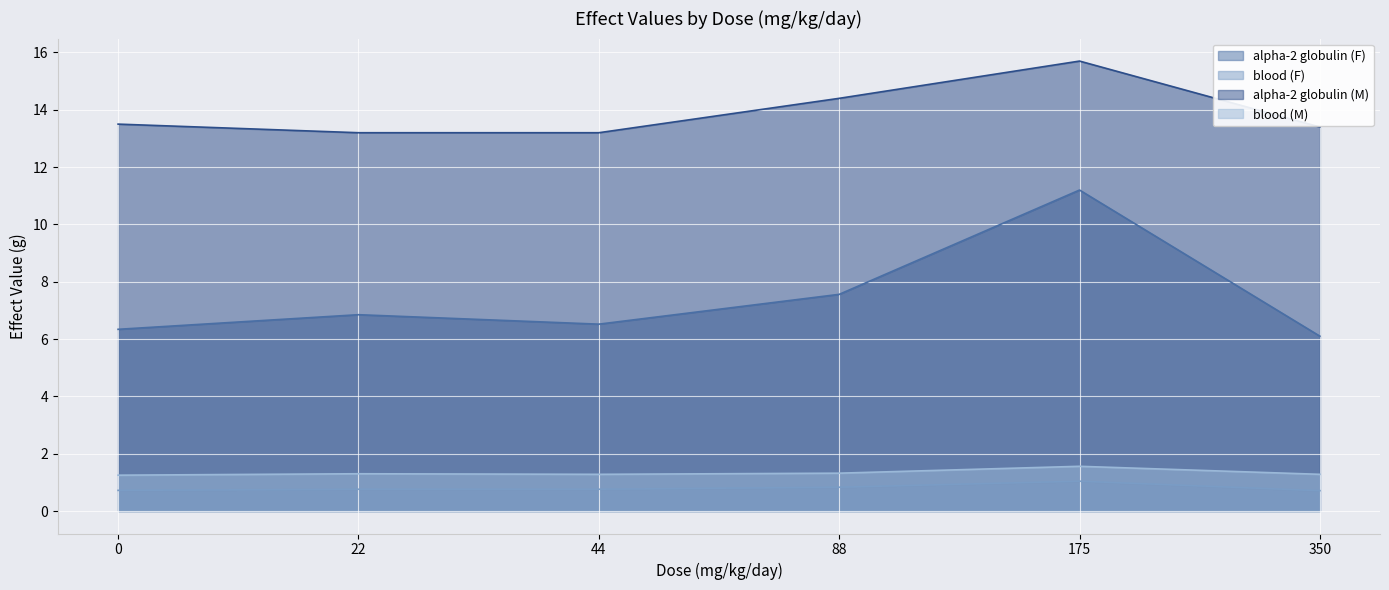

What is the difference between the highest and lowest values at 22?

12.4